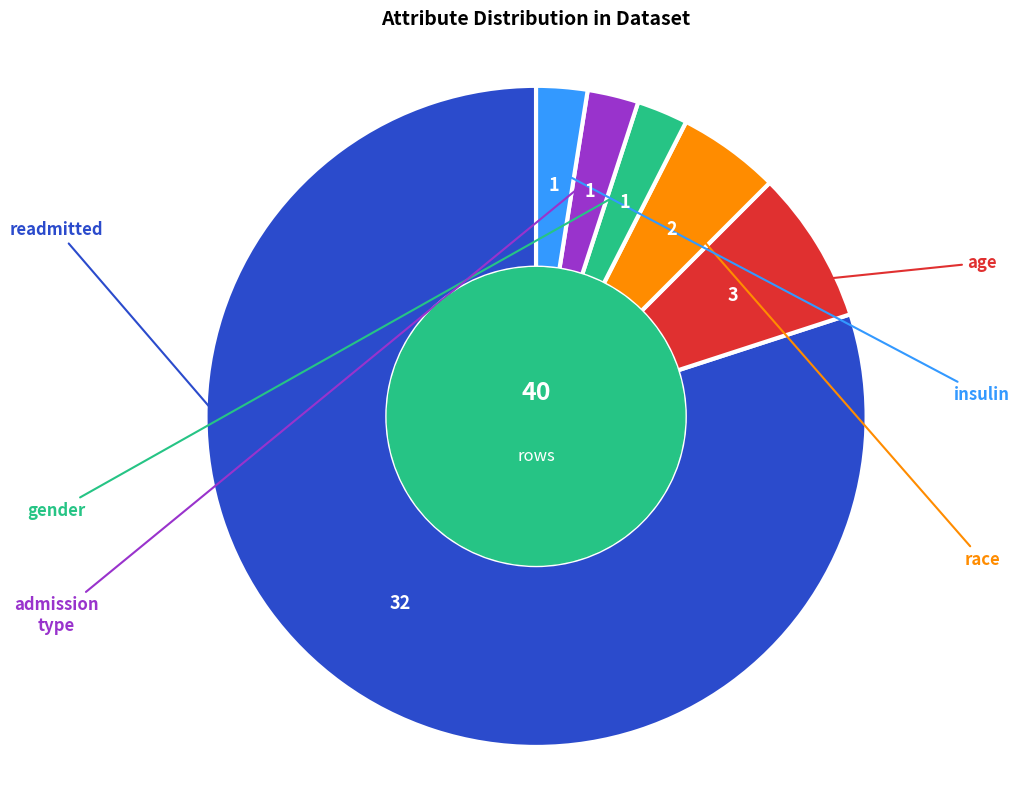

How many slices are in this pie chart?

6